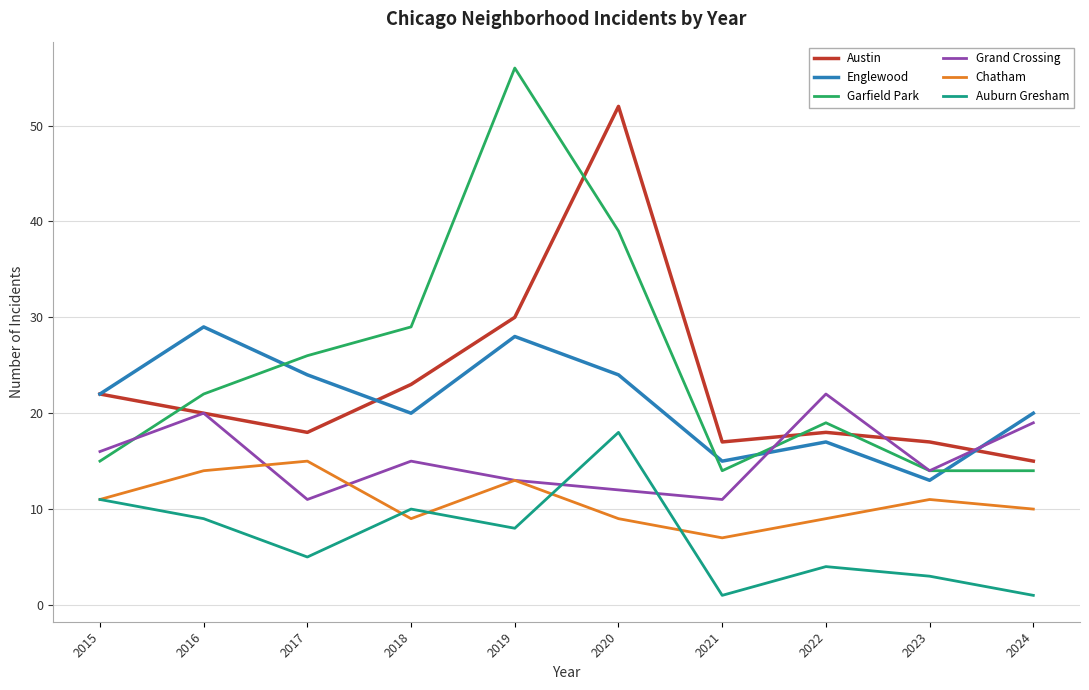

Rank the series by their maximum value, from lowest to highest.

Chatham, Auburn Gresham, Grand Crossing, Englewood, Austin, Garfield Park